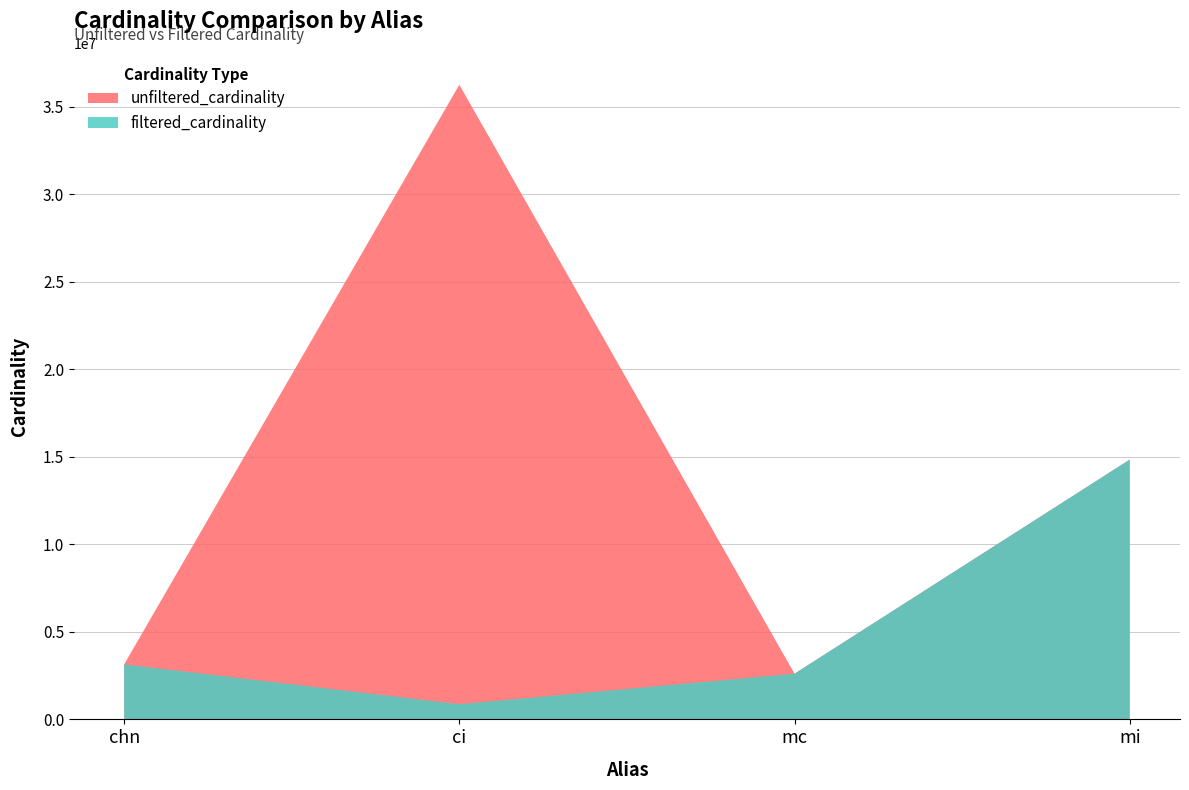

What is the label of the 1st point from the right?

mi